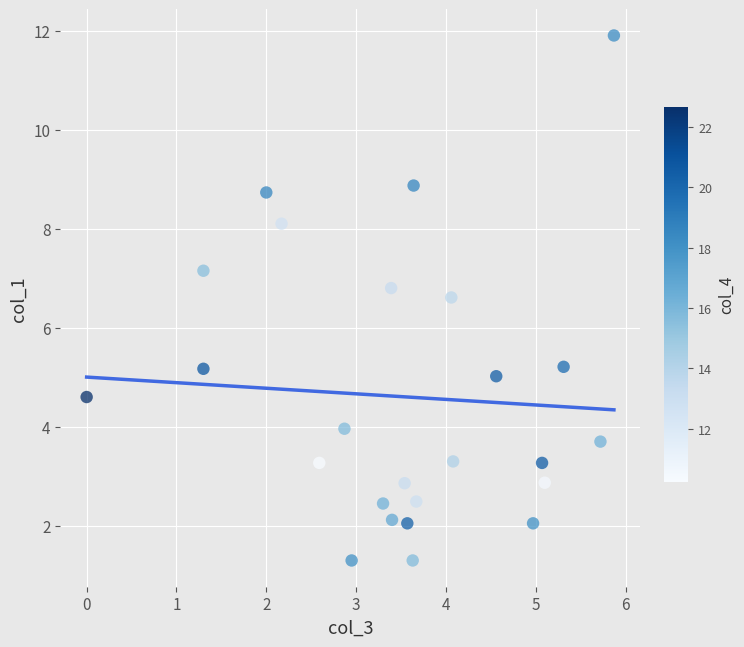

What Y value in the scatter plot is closest to 6?

6.6